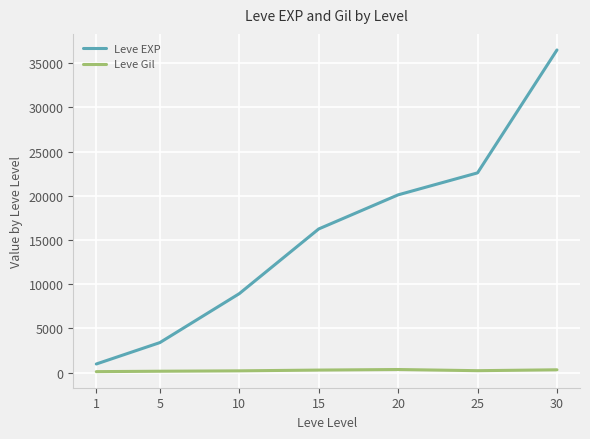

At which label does Leve Gil first exceed 221?

15